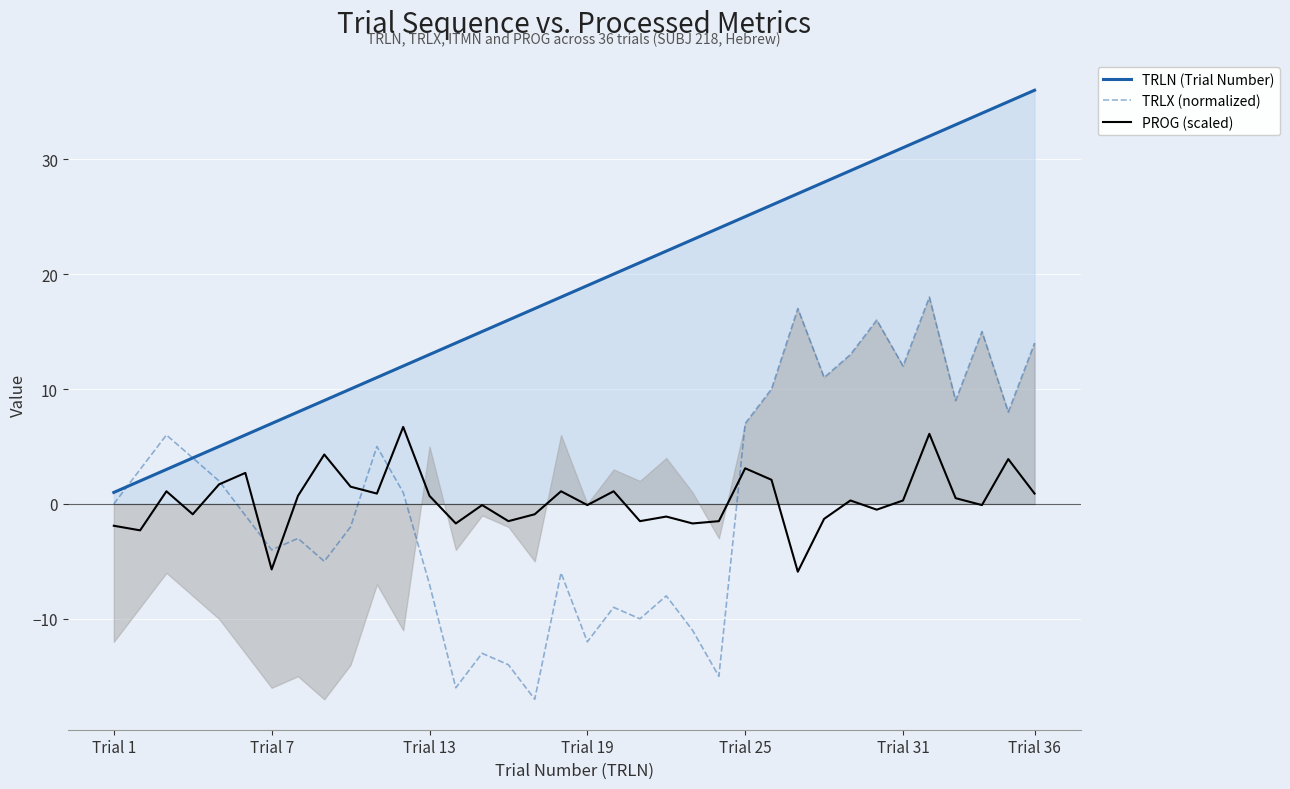

True or false: PROG (scaled) and TRLN (Trial Number) cross at least once.

False